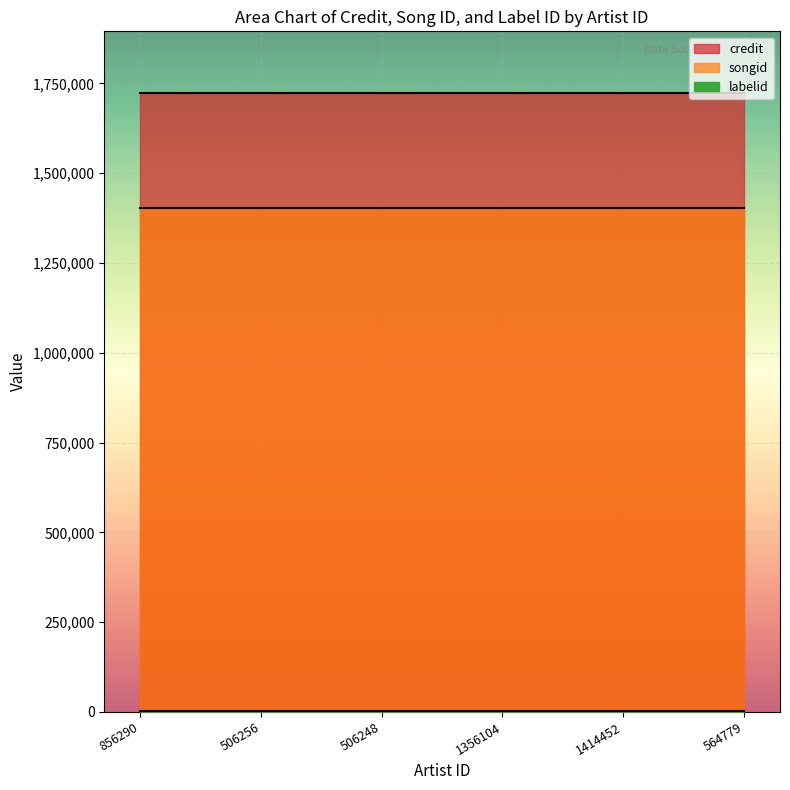

Is it true that labelid equals 1477 at 564779?

True